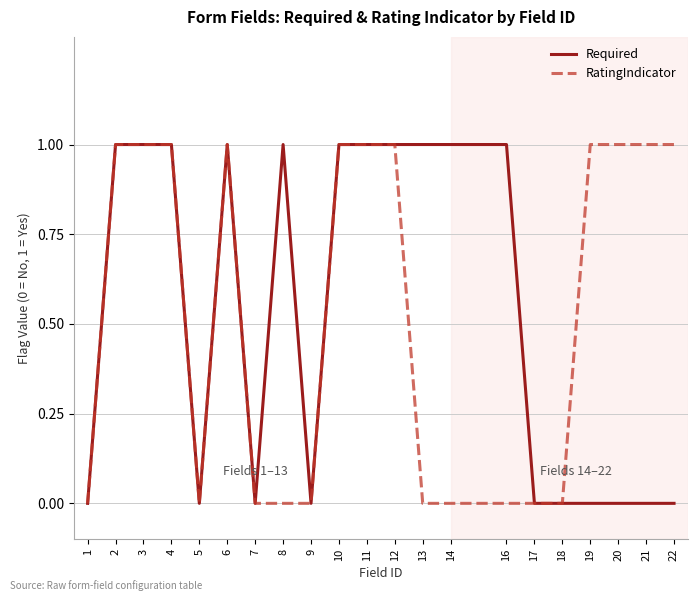

Between 6 and 19, which series saw the biggest shift?

Required